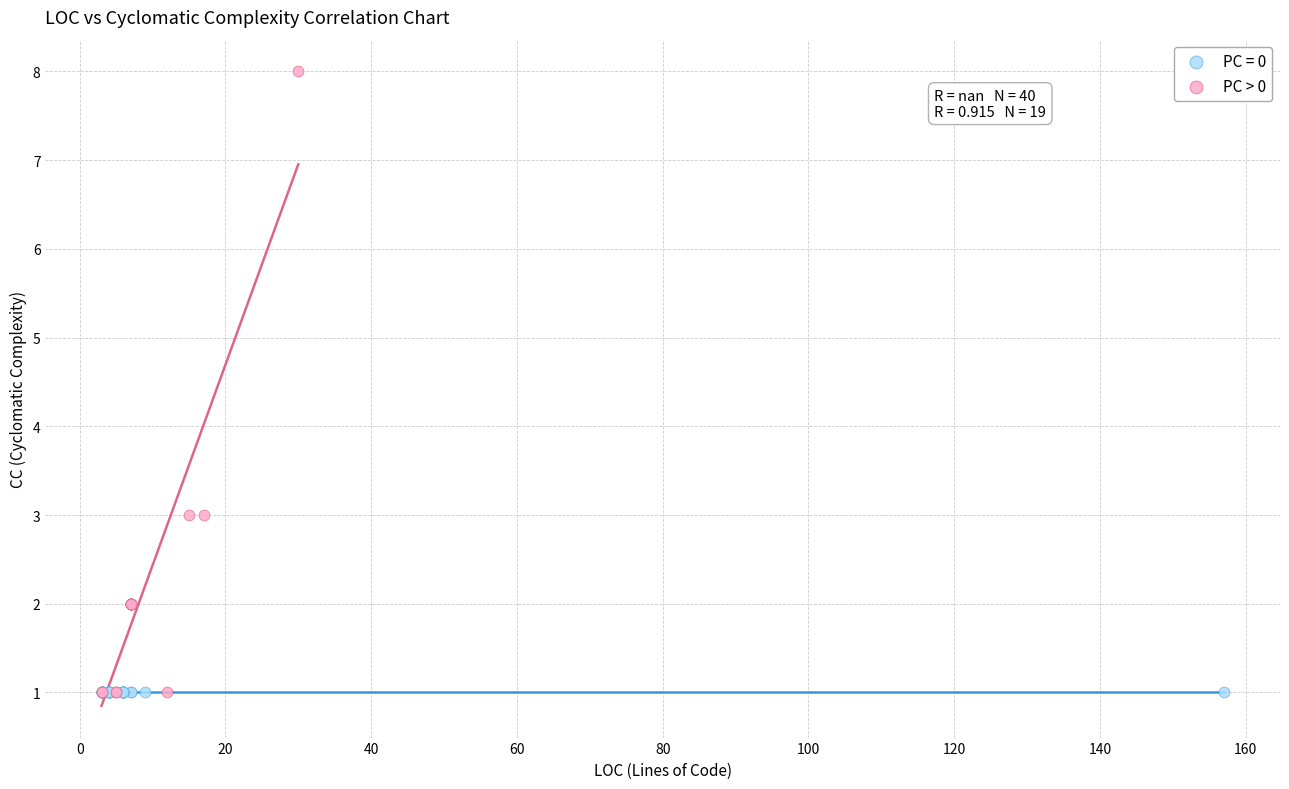

Which series reaches the maximum Y coordinate?

PC > 0